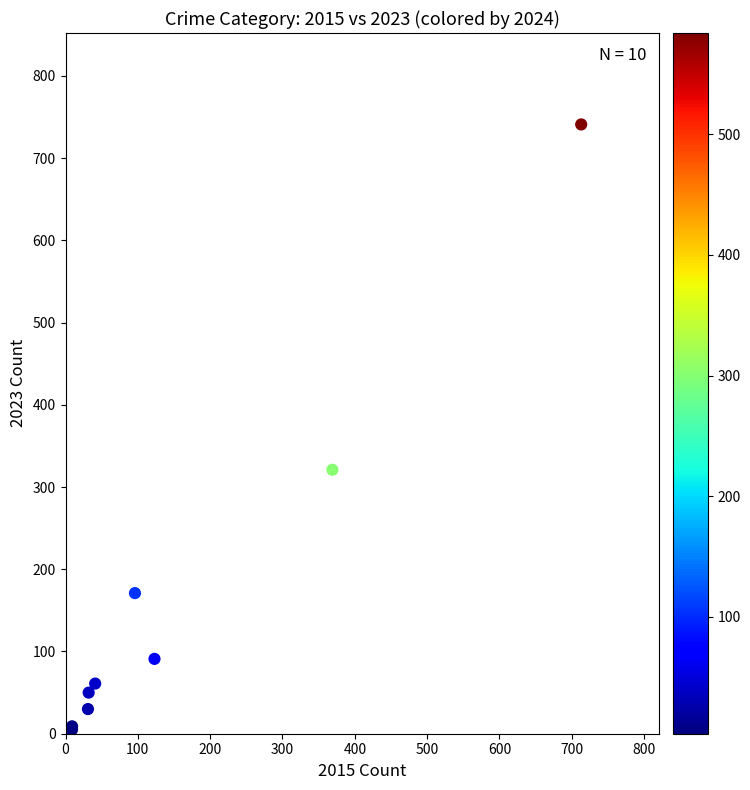

What Y value in the scatter plot is closest to 372?

321